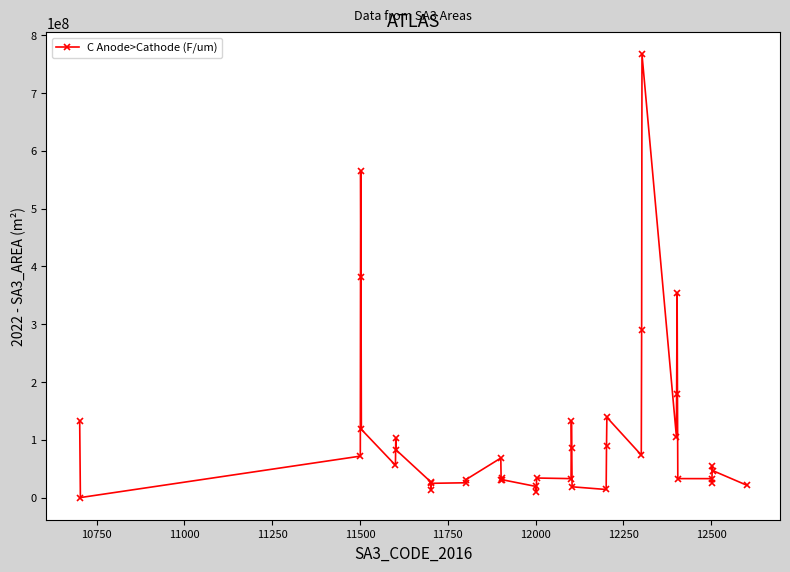

What is the value of the 32nd point from the left?

105915054.6